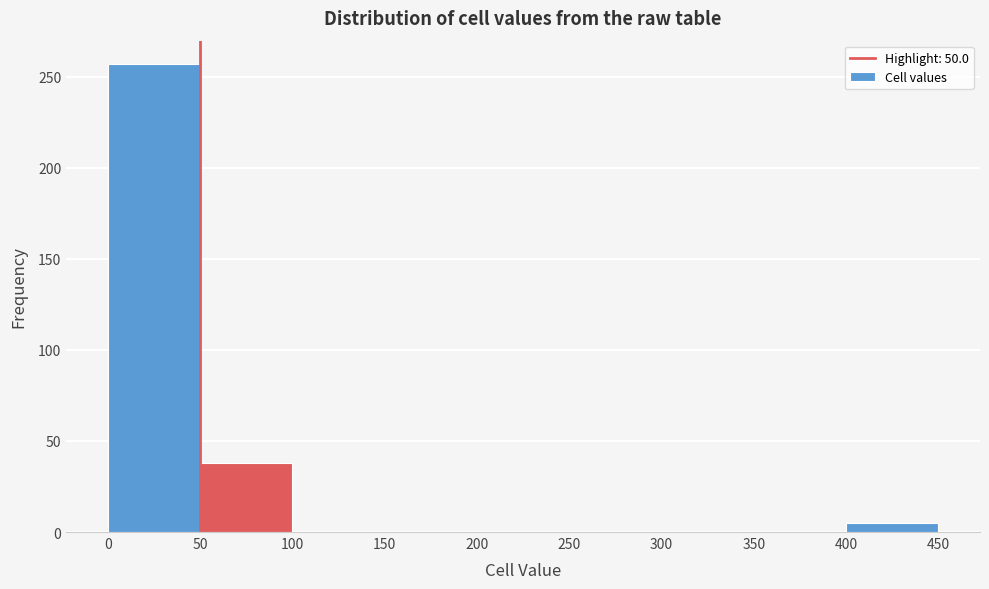

Reading left to right, transcribe this chart: for each bar, give the range it covers on the x-axis and its height. The values are not printed on the chart, so give them approximately, as read against the axis.

0 to 50: 255
50 to 100: 40
100 to 150: 0
150 to 200: 0
200 to 250: 0
250 to 300: 0
300 to 350: 0
350 to 400: 0
400 to 450: 5